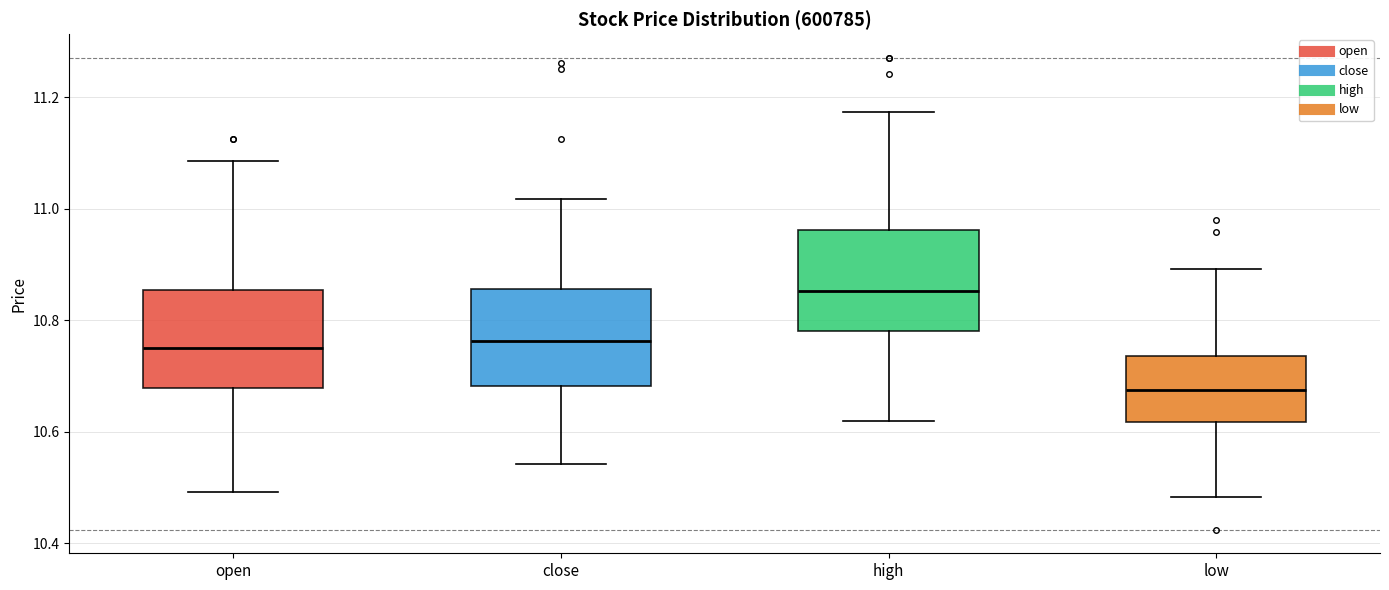

Reading left to right, transcribe this box plot: for each box, give where its median line is, the range the box spans, and where its two whiskers end, as read against the y-axis. The values are not printed on the chart, so give them approximately, as read against the axis.

open: median 10.76, box 10.68 to 10.86, whiskers 10.50 to 11.08
close: median 10.76, box 10.68 to 10.86, whiskers 10.54 to 11.02
high: median 10.86, box 10.78 to 10.96, whiskers 10.62 to 11.18
low: median 10.68, box 10.62 to 10.74, whiskers 10.48 to 10.90